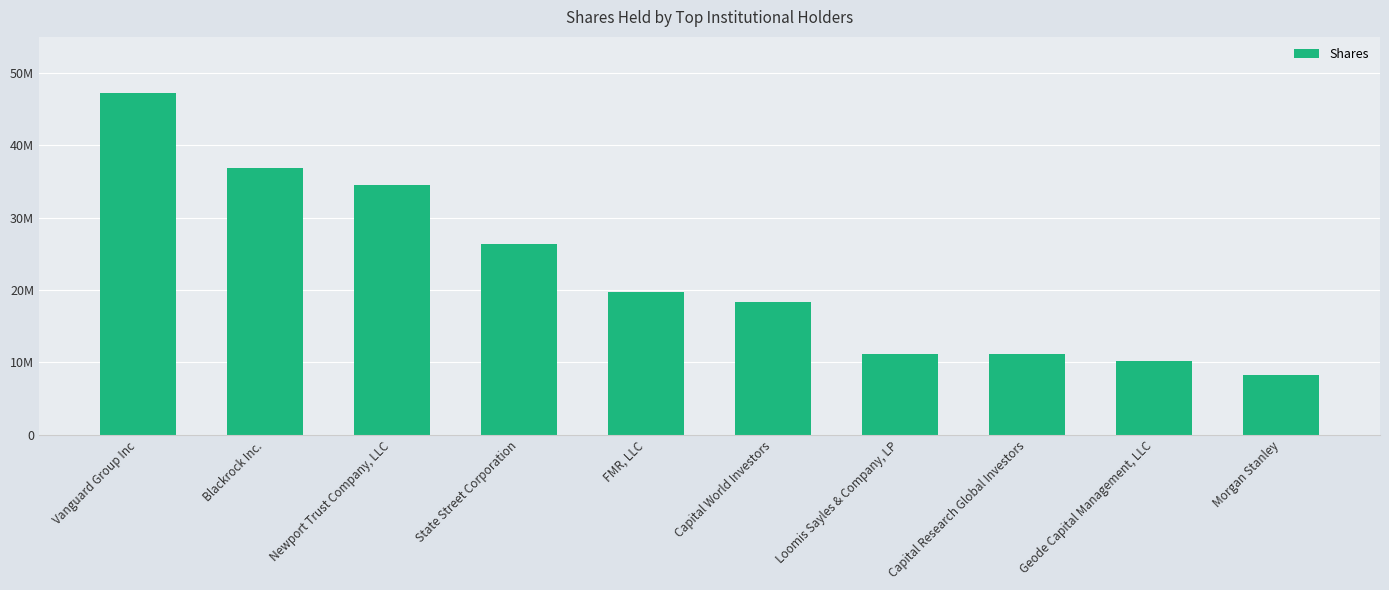

How many bars are there in total?

10